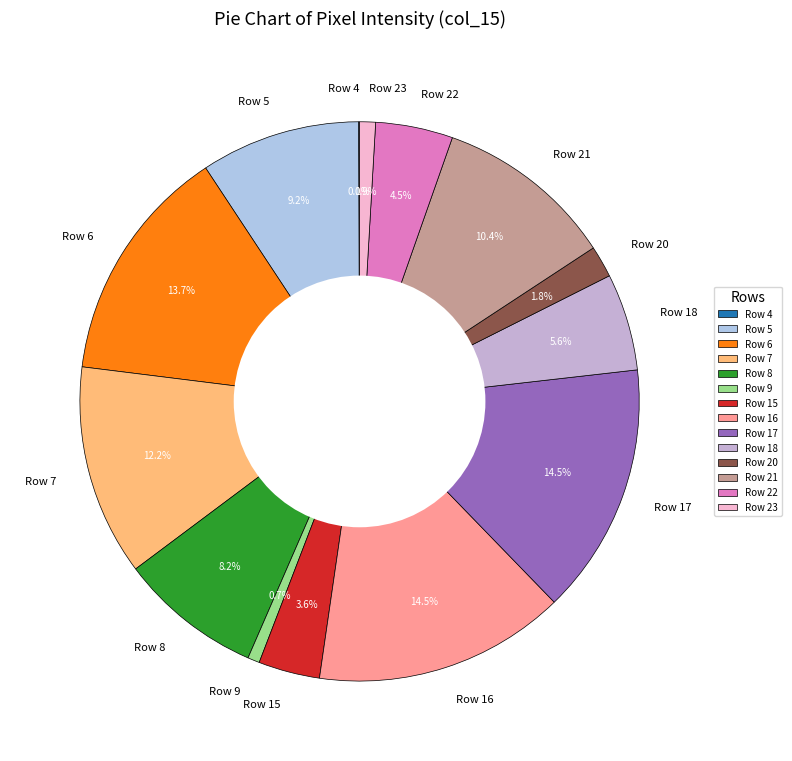

To the nearest percent, what is the difference between the largest and smallest slice percentages?

14%